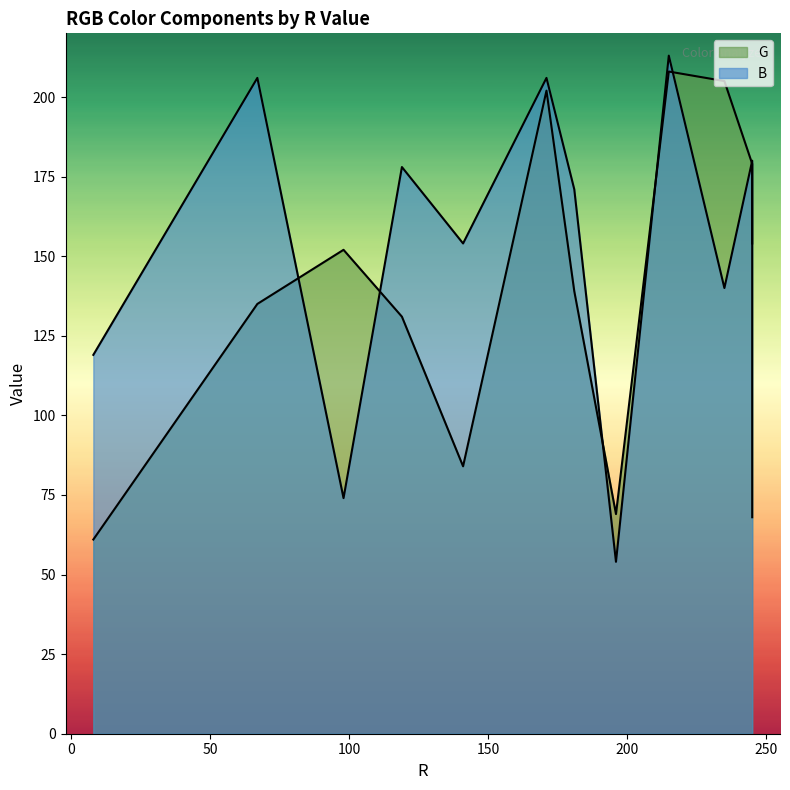

The value of G at 67 is 135. True or false?

True